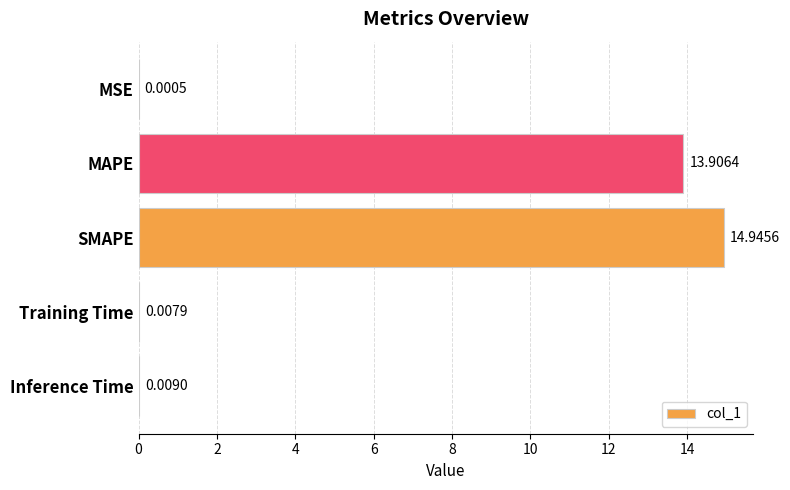

Which has a higher value, Training Time or Inference Time?

Inference Time